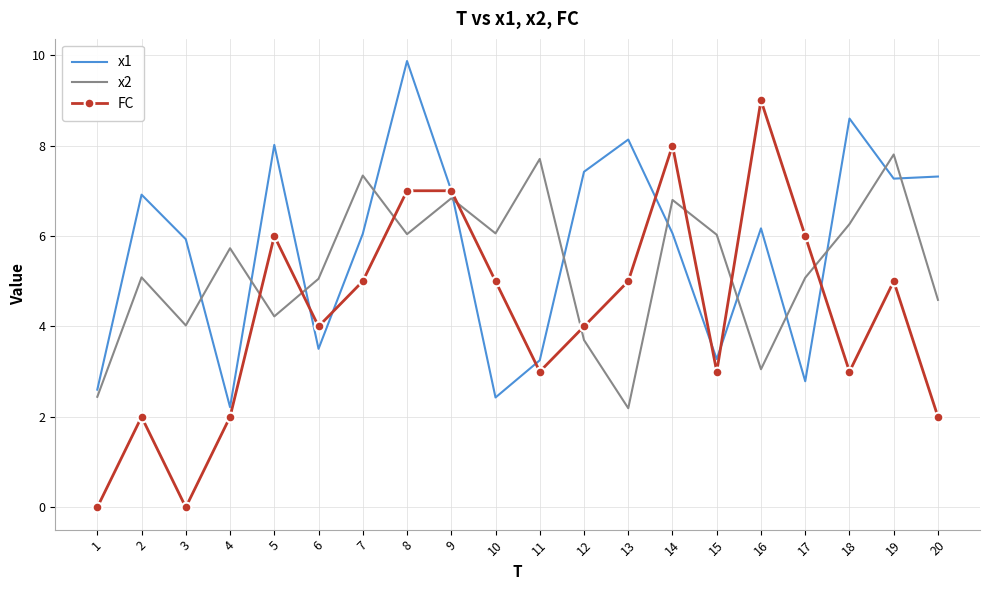

What is the approximate value of x1 at 3?

5.9